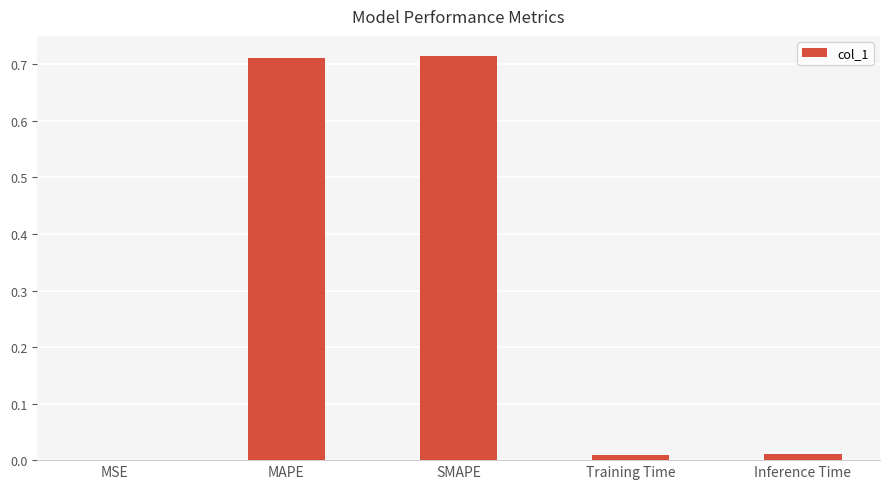

The chart shows a value of 0.0 at MSE. True or false?

True